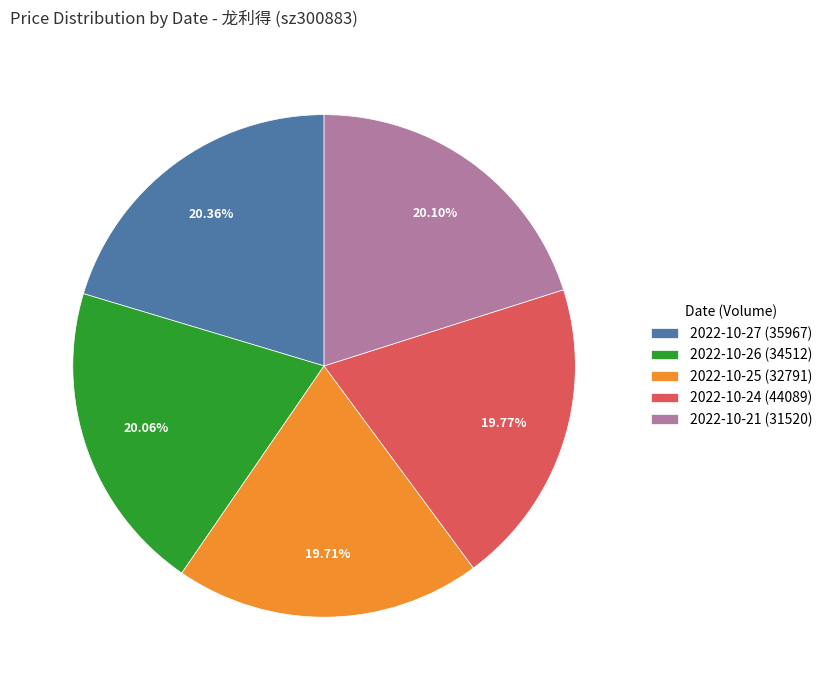

Count the number of slices in the pie.

5